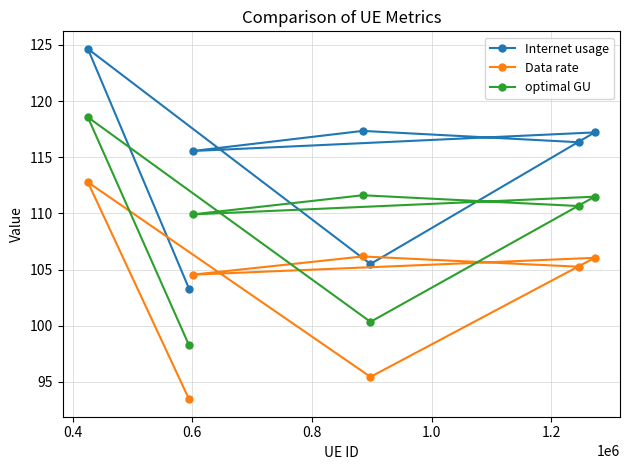

Rank the series by their average value, from lowest to highest.

Data rate, optimal GU, Internet usage